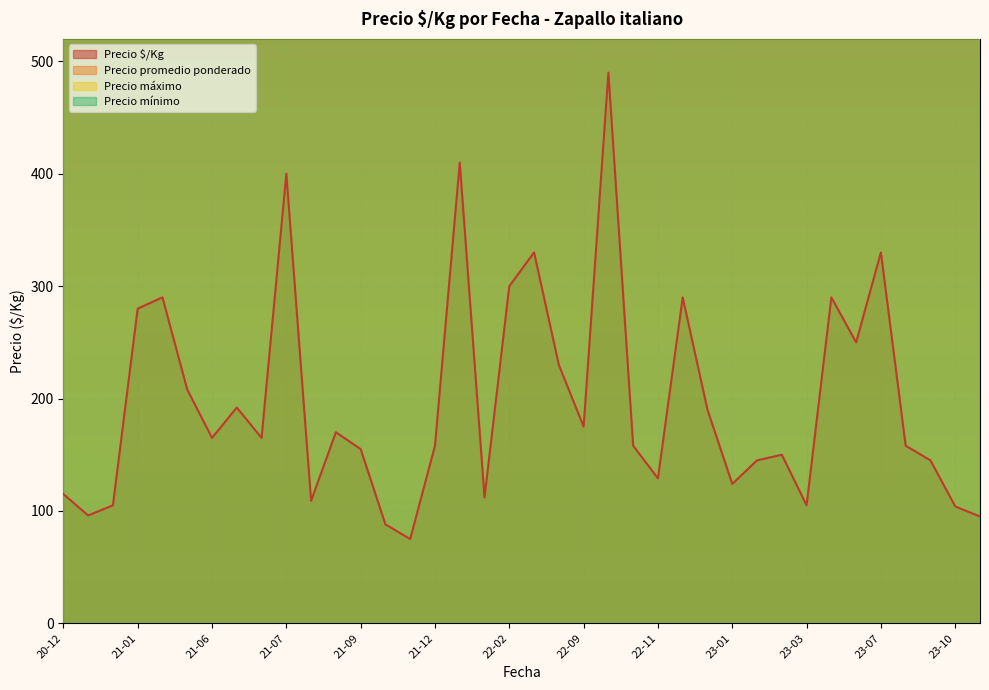

What is the lowest value of the Precio $/Kg series?

75